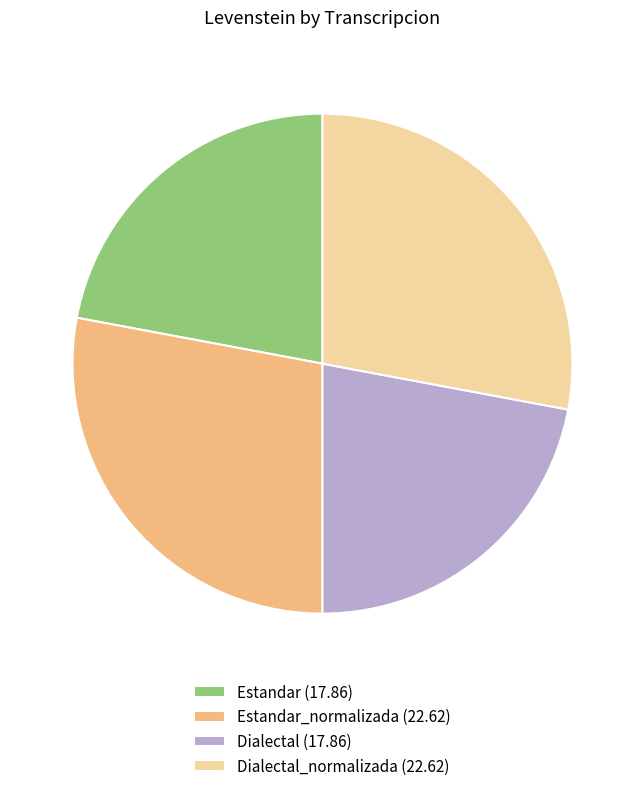

What is the ratio of the value at Estandar (17.86) to the value at Estandar_normalizada (22.62)?

0.8